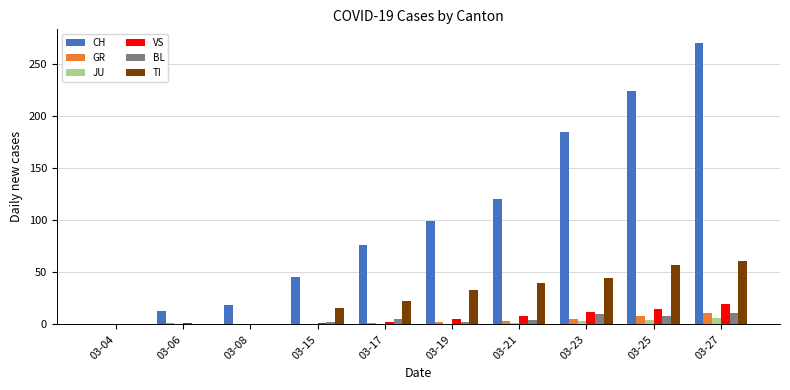

Count the number of data series in this chart.

6